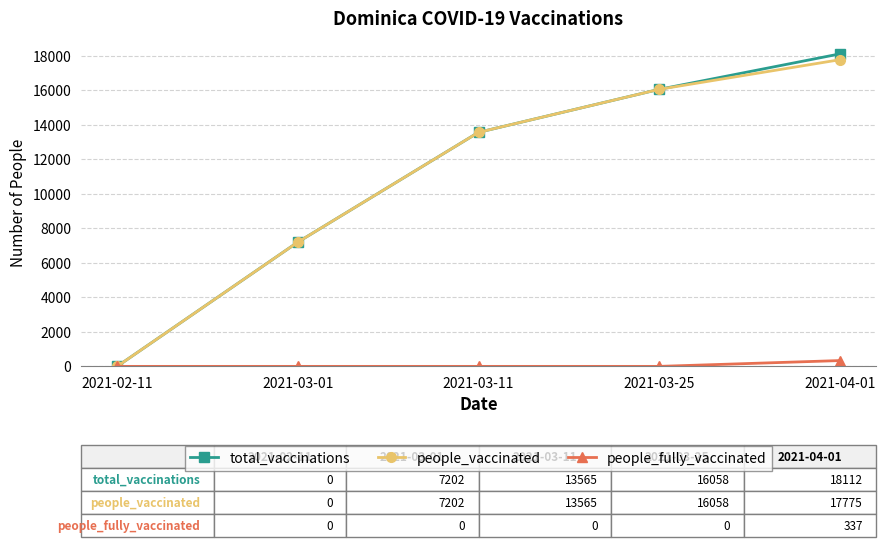

True or false: people_vaccinated has a value of 17775 at 2021-04-01.

True